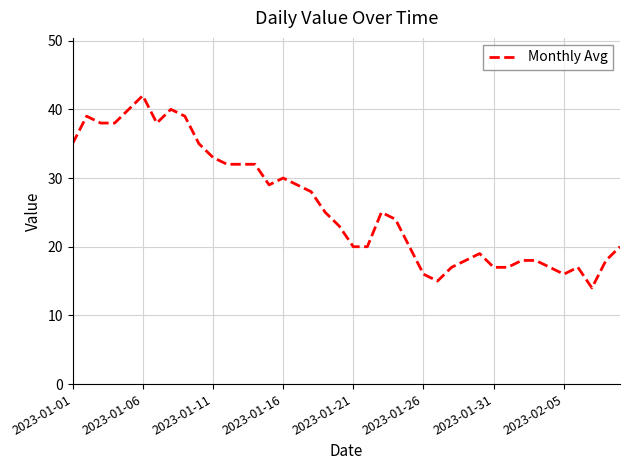

Is this an area chart (filled region under the line)?

No